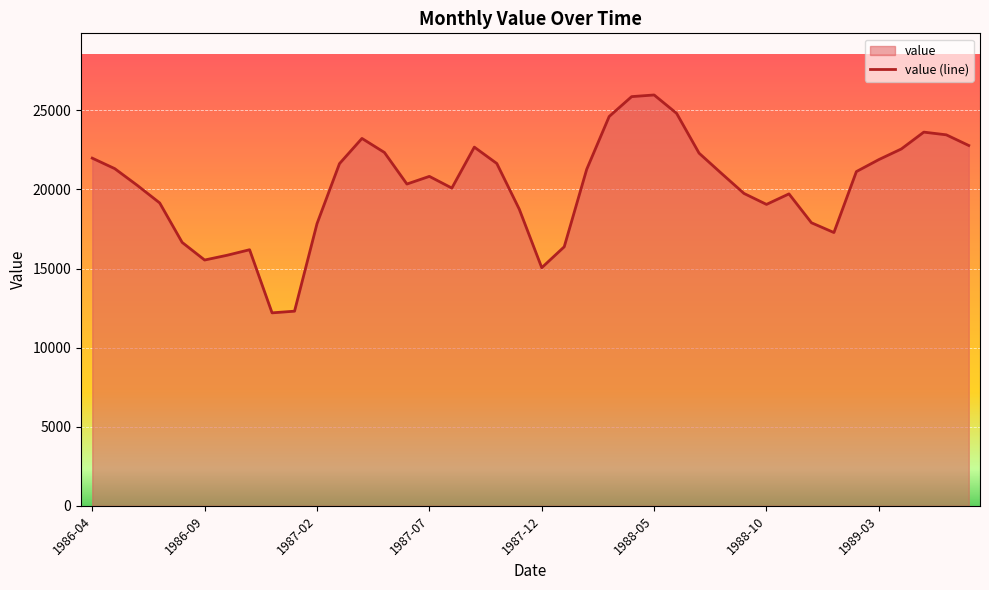

How many lines are shown in the chart?

1